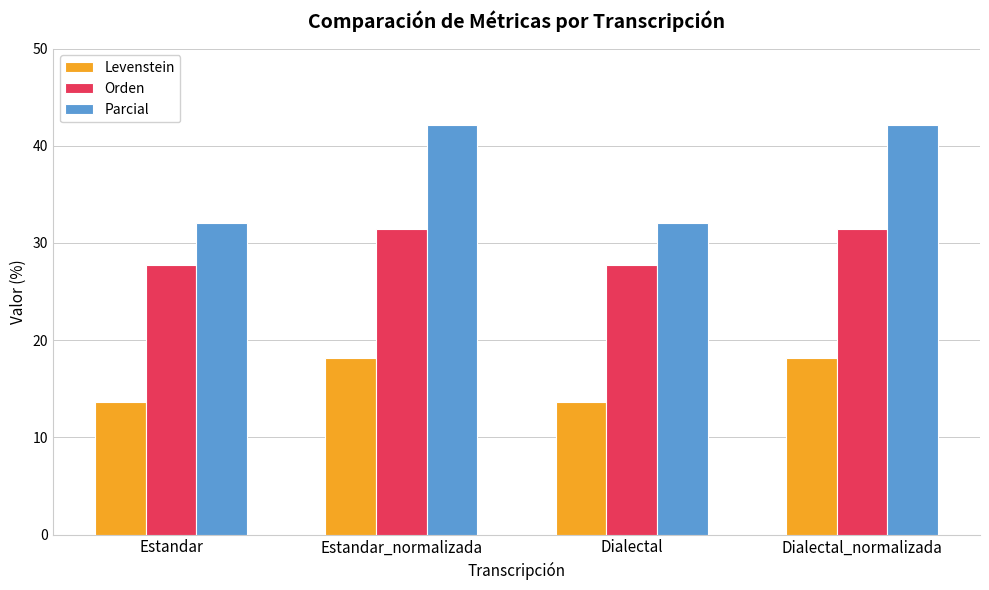

True or false: Orden has a value of 27.8 at Estandar.

True